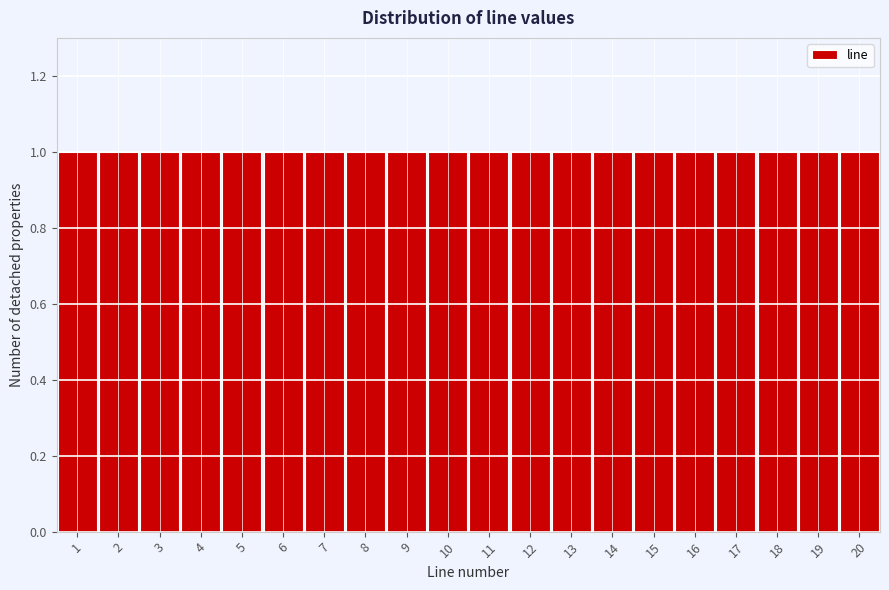

Reading left to right, list every bar in this chart as the range it spans on the x-axis followed by its height. The values are not printed on the chart, so give them approximately, as read against the axis.

0.5 to 1.5: 1
1.5 to 2.5: 1
2.5 to 3.5: 1
3.5 to 4.5: 1
4.5 to 5.5: 1
5.5 to 6.5: 1
6.5 to 7.5: 1
7.5 to 8.5: 1
8.5 to 9.5: 1
9.5 to 10.5: 1
10.5 to 11.5: 1
11.5 to 12.5: 1
12.5 to 13.5: 1
13.5 to 14.5: 1
14.5 to 15.5: 1
15.5 to 16.5: 1
16.5 to 17.5: 1
17.5 to 18.5: 1
18.5 to 19.5: 1
19.5 to 20.5: 1